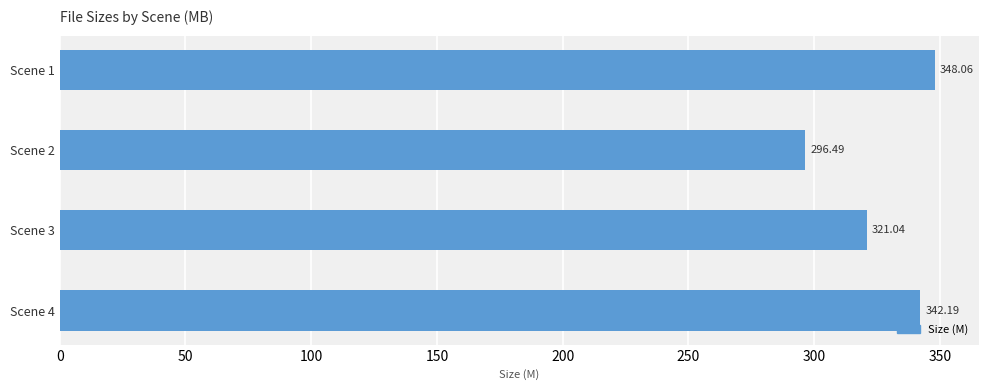

Does the chart contain stacked bars?

No